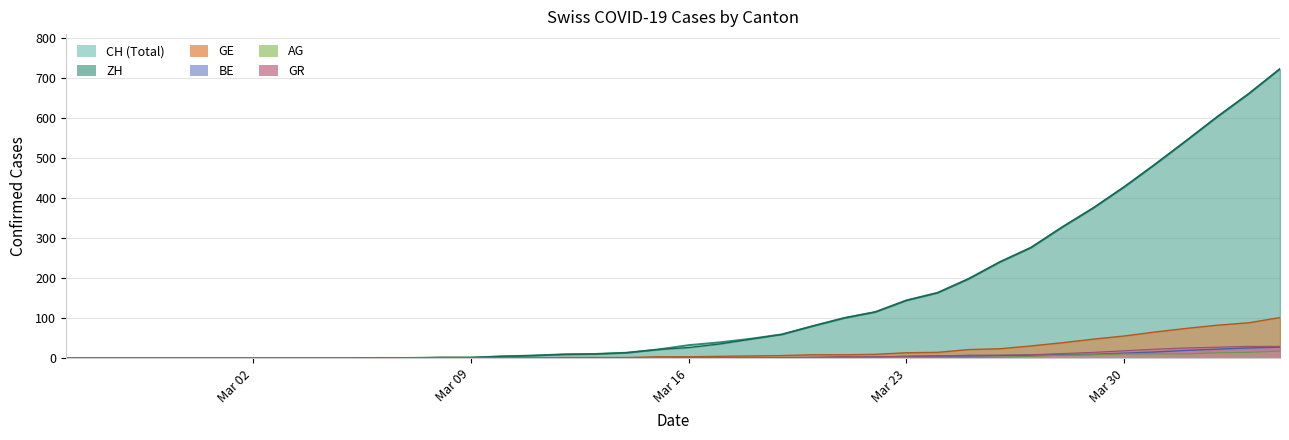

True or false: GR and ZH cross at least once.

False